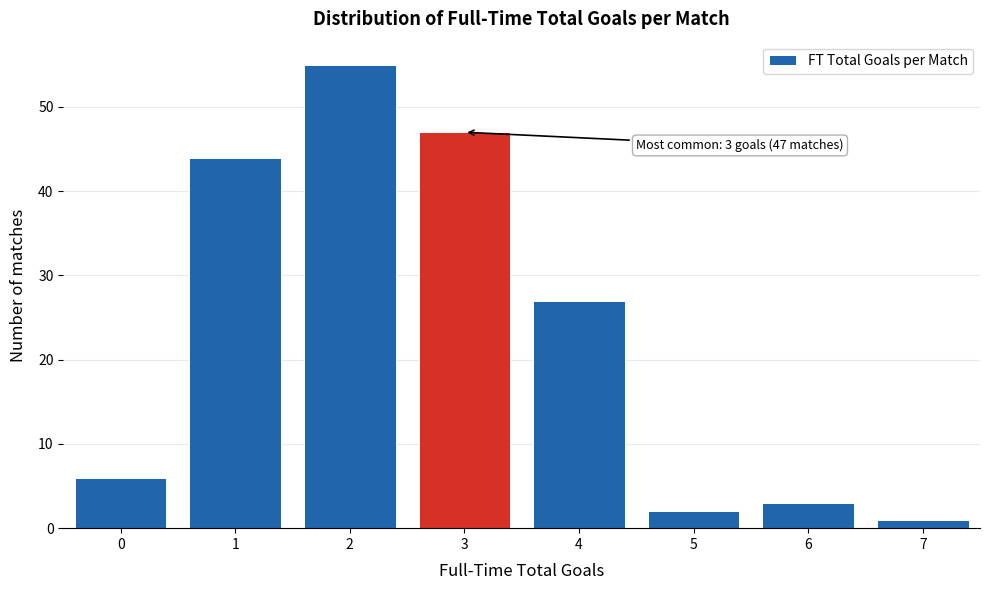

Reading left to right, list all the values displayed in this chart.

0=6	1=44	2=55	3=47	4=27	5=2	6=3	7=1